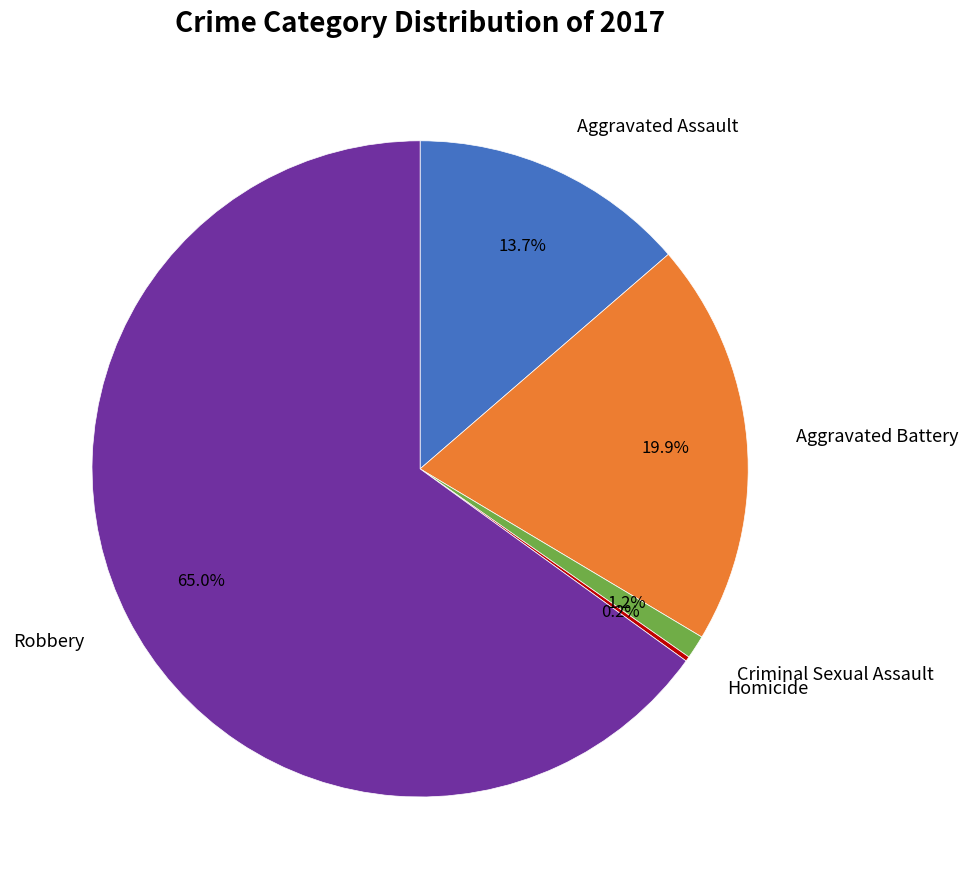

To the nearest percent, what is the average slice percentage?

20%